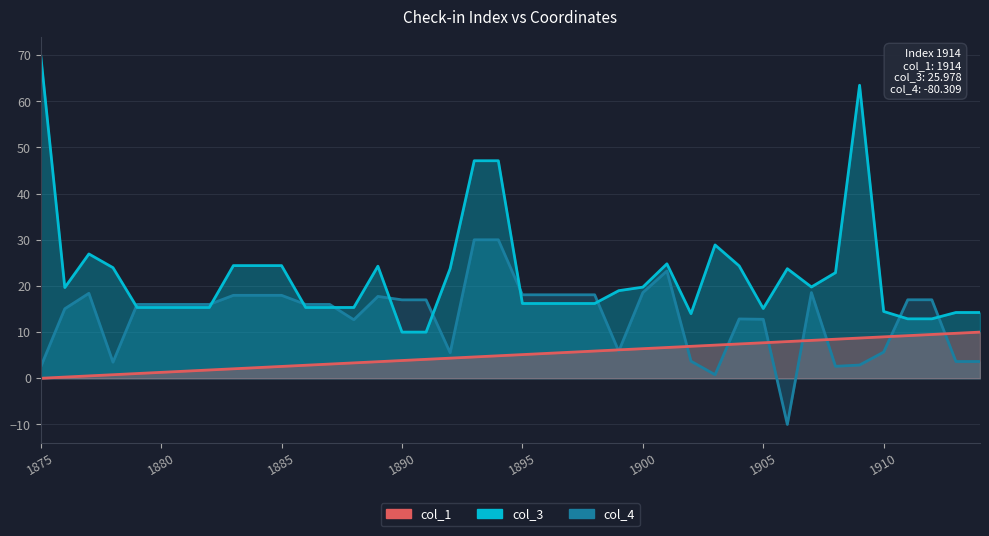

True or false: col_1 has a value of 1.7 at 1880.

False